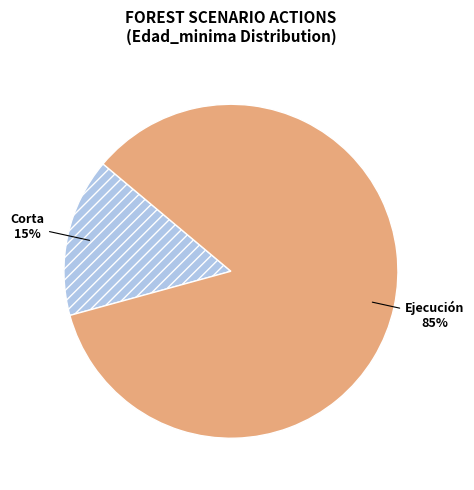

To the nearest percent, what is the combined percentage of Corta and Ejecución?

100%